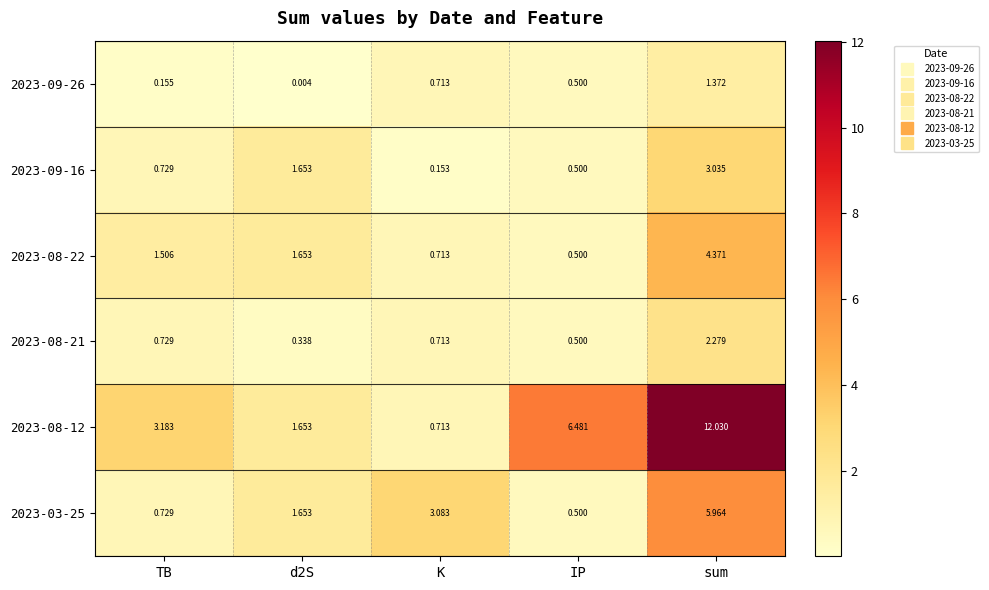

At which category is the sum across all series the highest?

sum